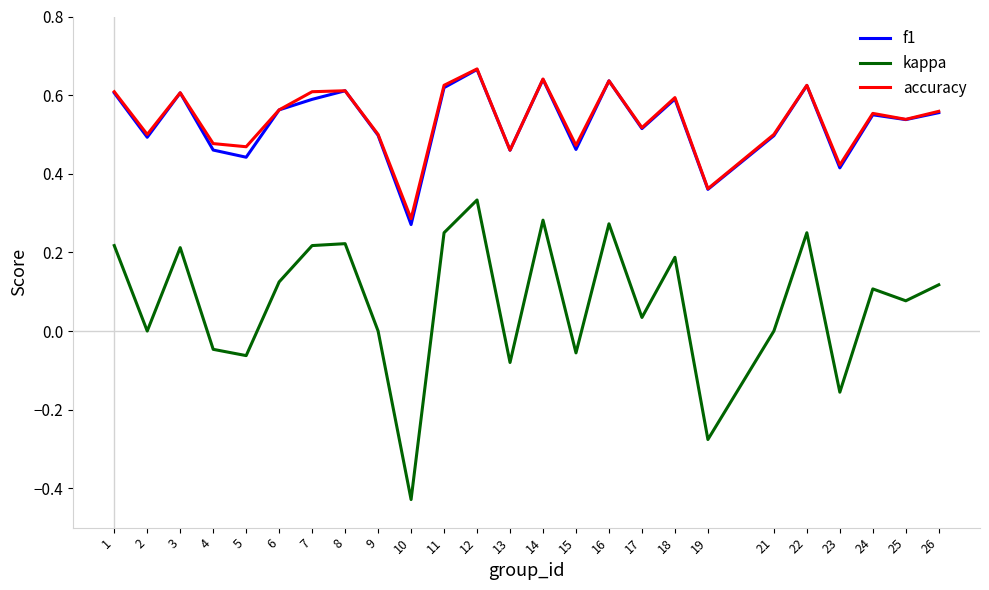

True or false: accuracy and kappa intersect in this chart.

False